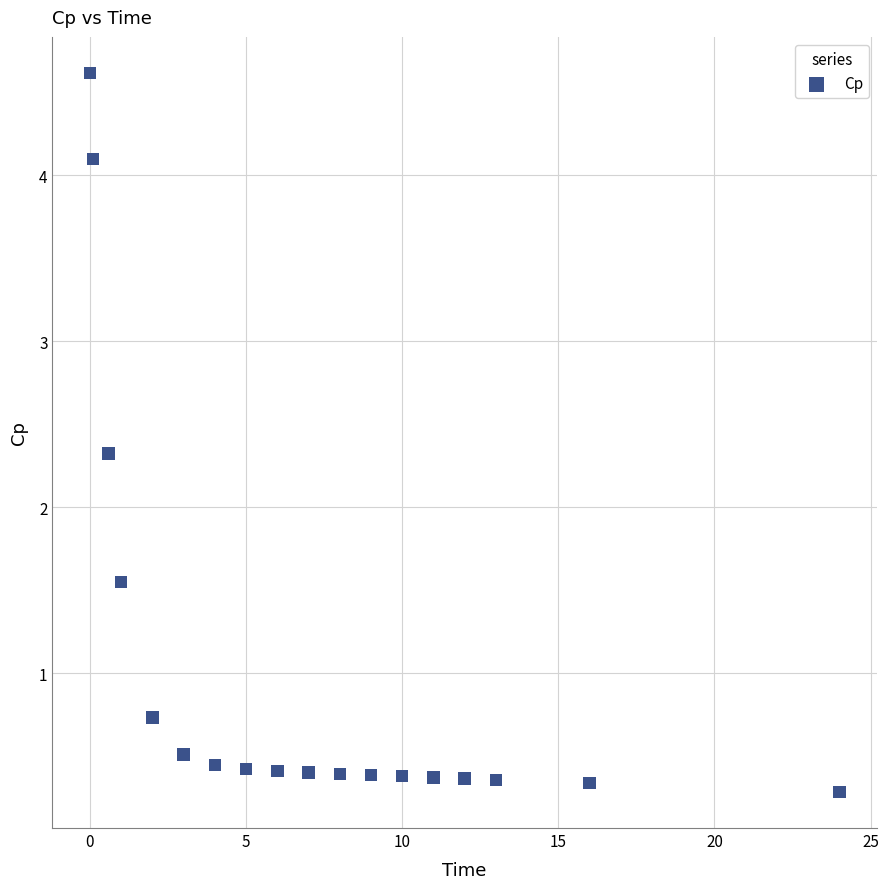

What is the range of Y values (max minus min)?

4.3